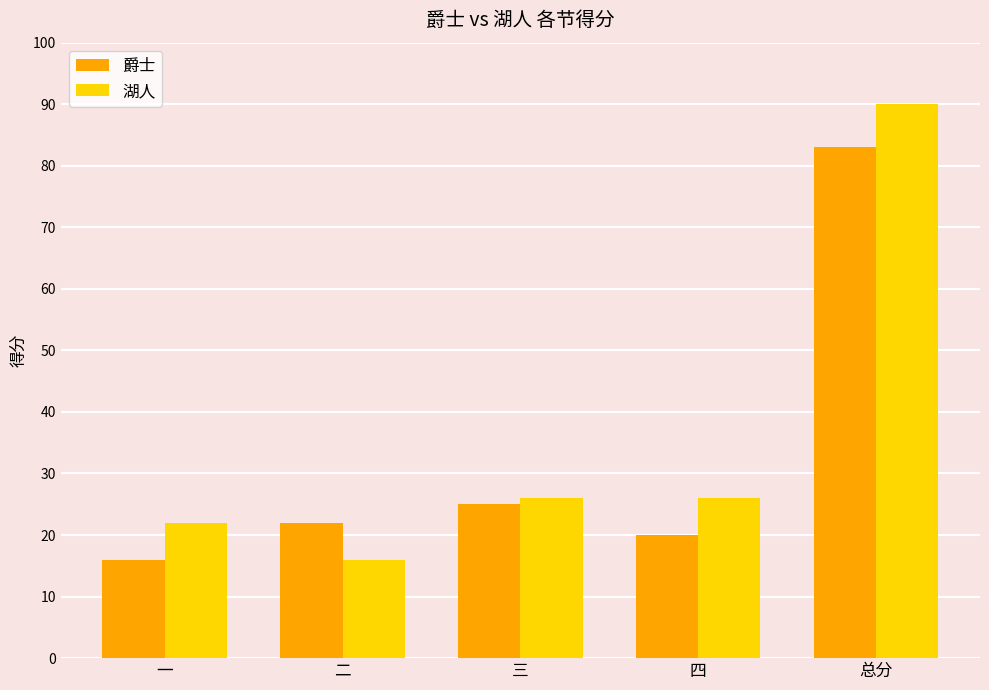

What is the spread (max minus min) of values at 三?

1